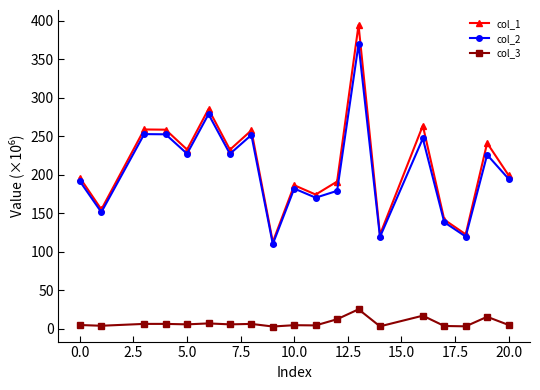

Which series has the largest total across all categories?

col_1